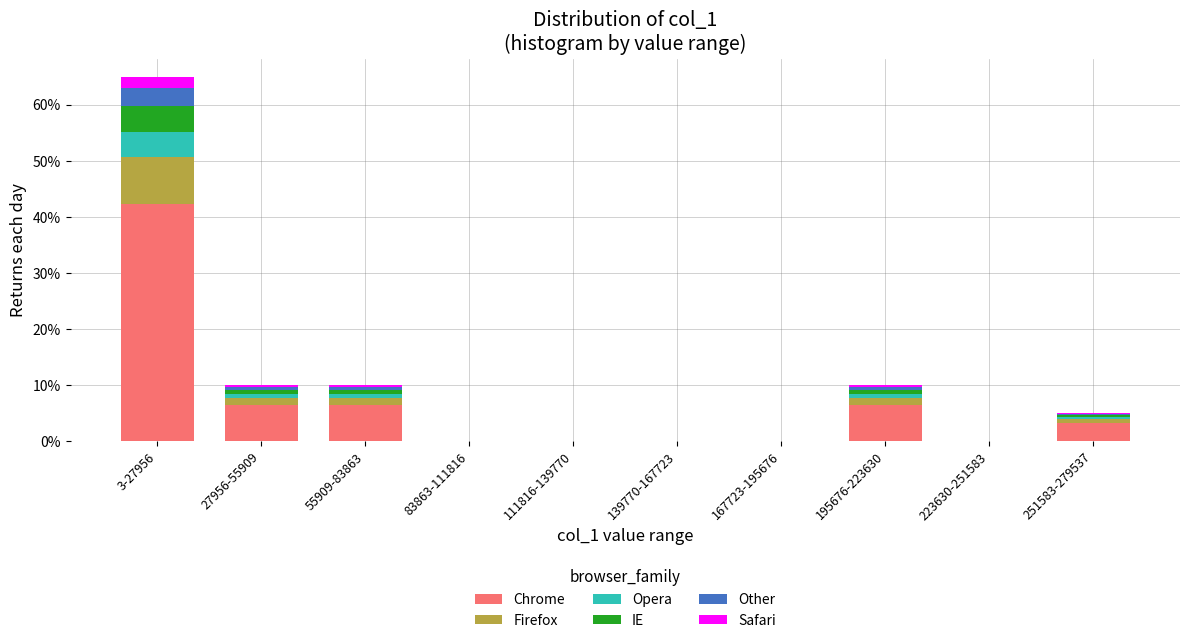

What are all the series names shown in the legend?

Chrome, Firefox, Opera, IE, Other, Safari